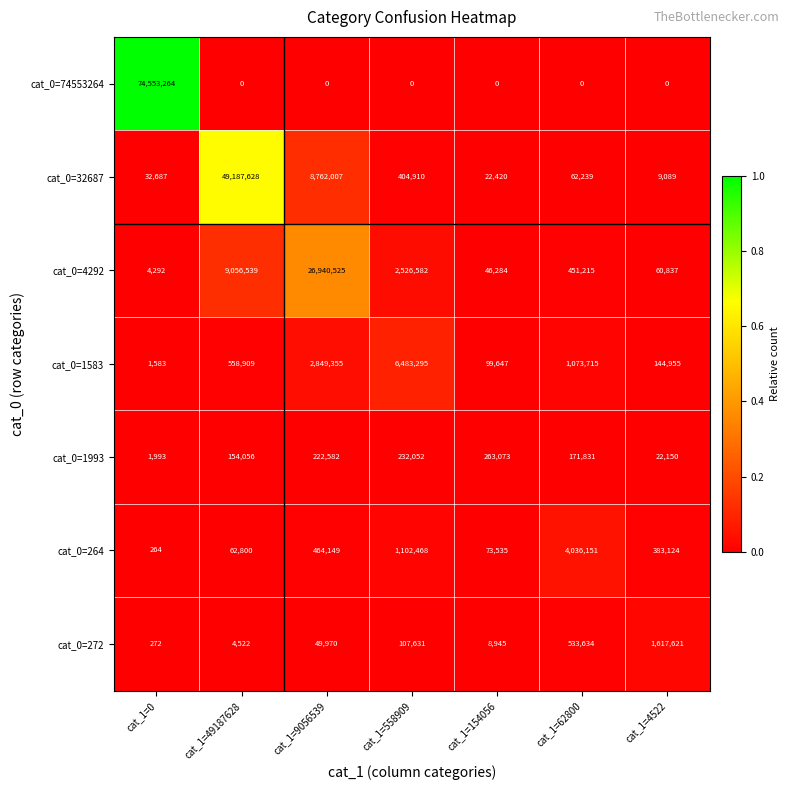

At cat_1=49187628, list the series in order from largest to smallest.

cat_0=32687, cat_0=4292, cat_0=1583, cat_0=1993, cat_0=264, cat_0=272, cat_0=74553264